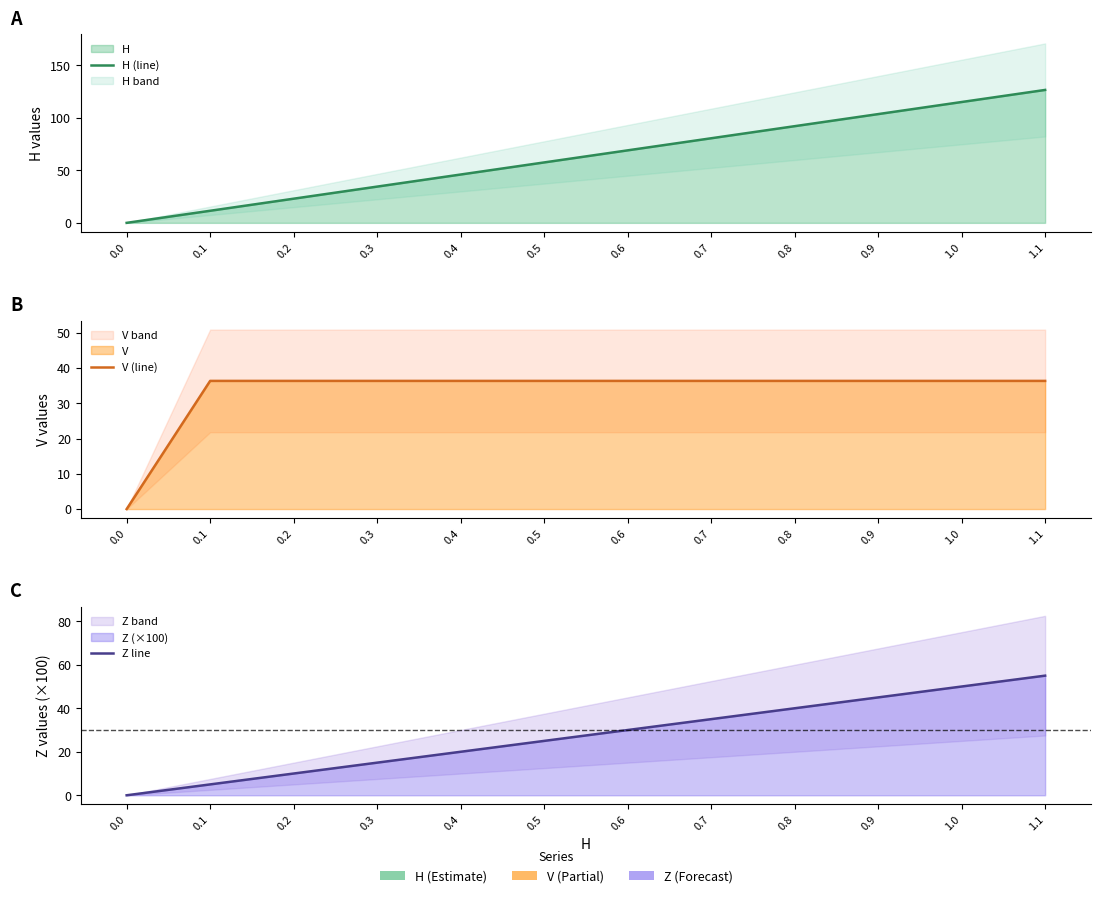

Reading left to right, transcribe all the data shown in this chart.

H (line): 0.0=0.0	0.1=11.5	0.2=23.0	0.3=34.5	0.4=46.1	0.5=57.6	0.6=69.1	0.7=80.6	0.8=92.1	0.9=103.6	1.0=115.2	1.1=126.7
V (line): 0.0=0.0	0.1=36.4	0.2=36.4	0.3=36.4	0.4=36.4	0.5=36.4	0.6=36.4	0.7=36.4	0.8=36.4	0.9=36.4	1.0=36.4	1.1=36.4
Z line: 0.0=0.0	0.1=5.0	0.2=10.0	0.3=15.0	0.4=20.0	0.5=25.0	0.6=30.0	0.7=35.0	0.8=40.0	0.9=45.0	1.0=50.0	1.1=55.0